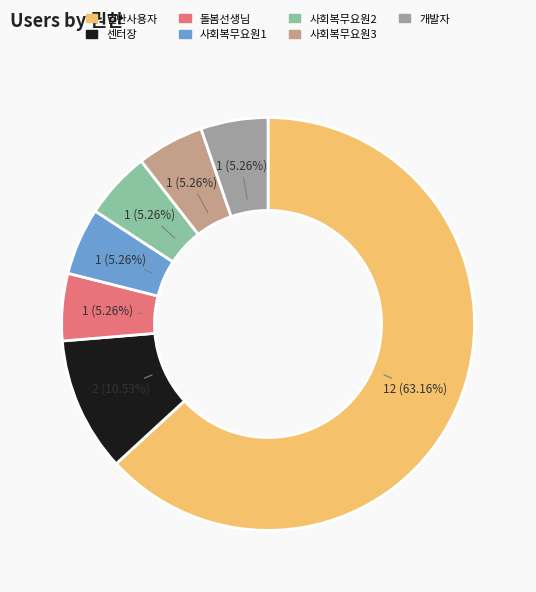

Which slice is the largest?

일반사용자